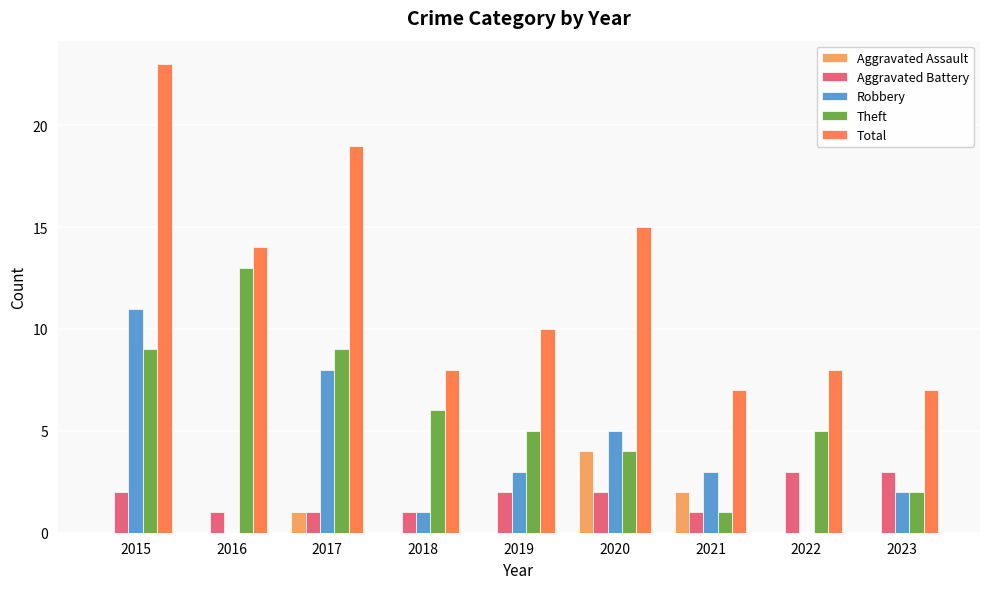

Which series has the largest total across all categories?

Total